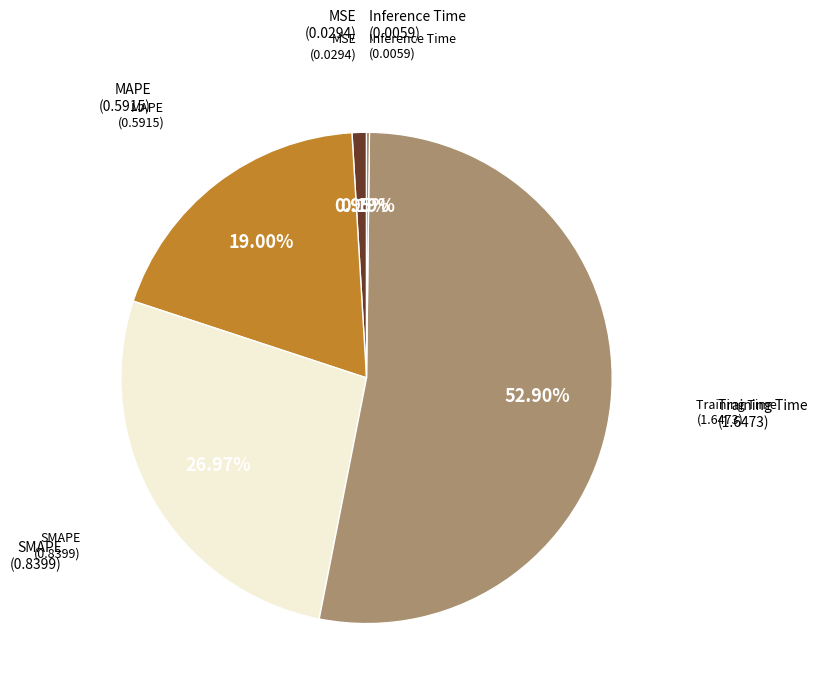

Does any single category account for the majority?

Yes